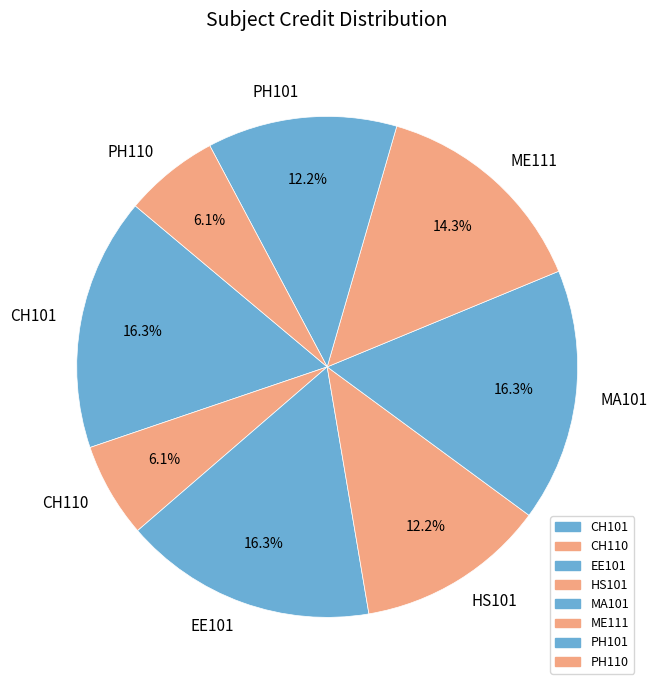

To the nearest percent, what is the difference between the PH101 and EE101 slice percentages?

4%